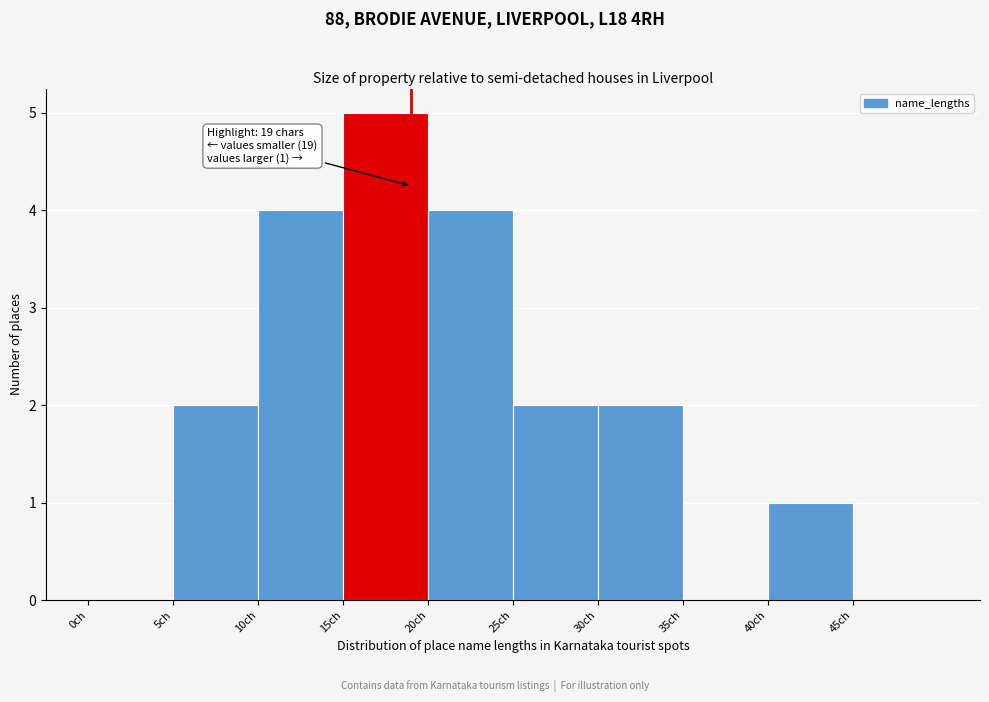

Over which range of the x-axis is the bar tallest?

15 to 20